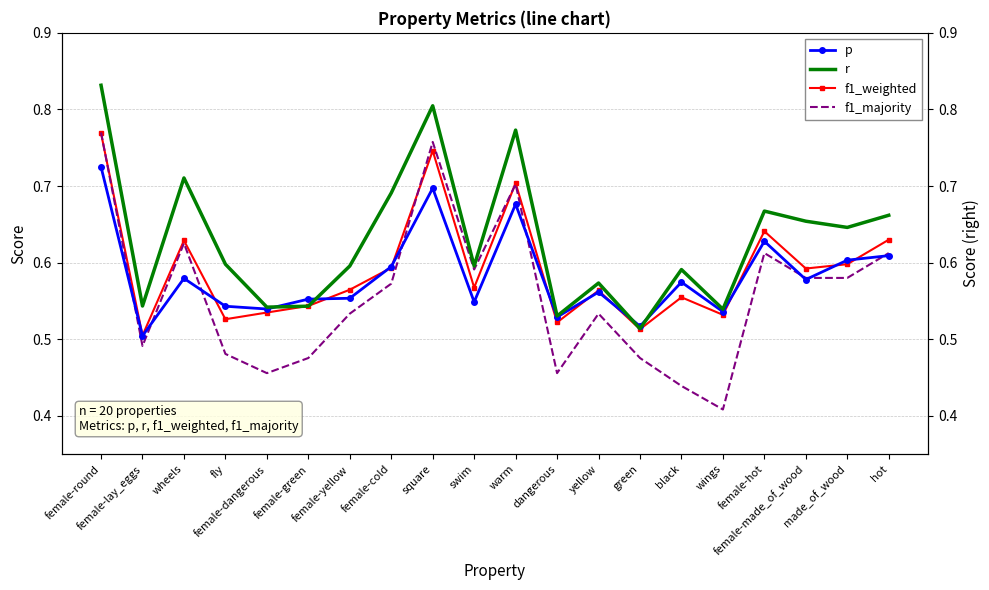

What is the average value of the p series?

0.6